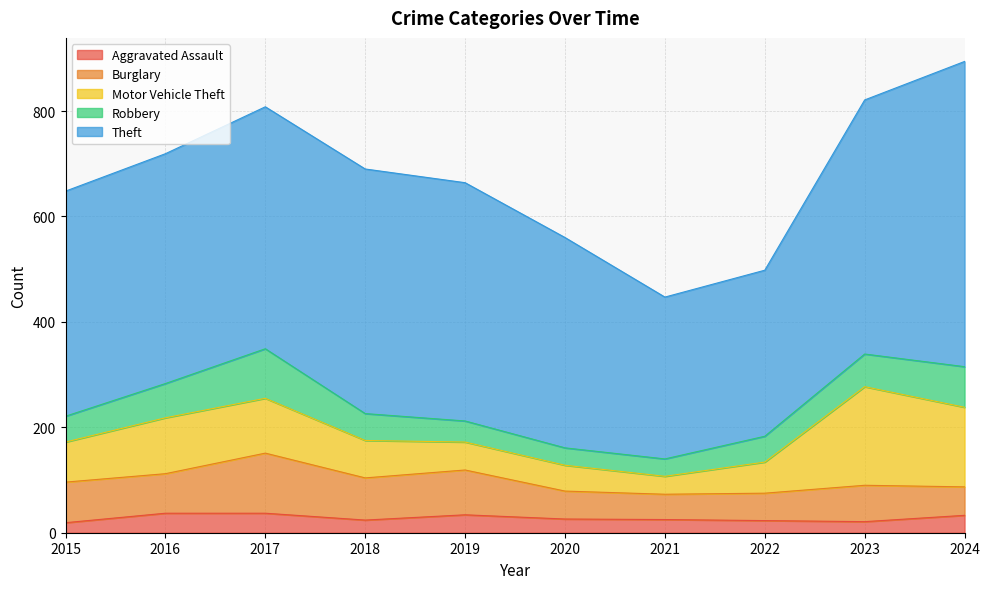

What is the sum of all Theft values?

4320